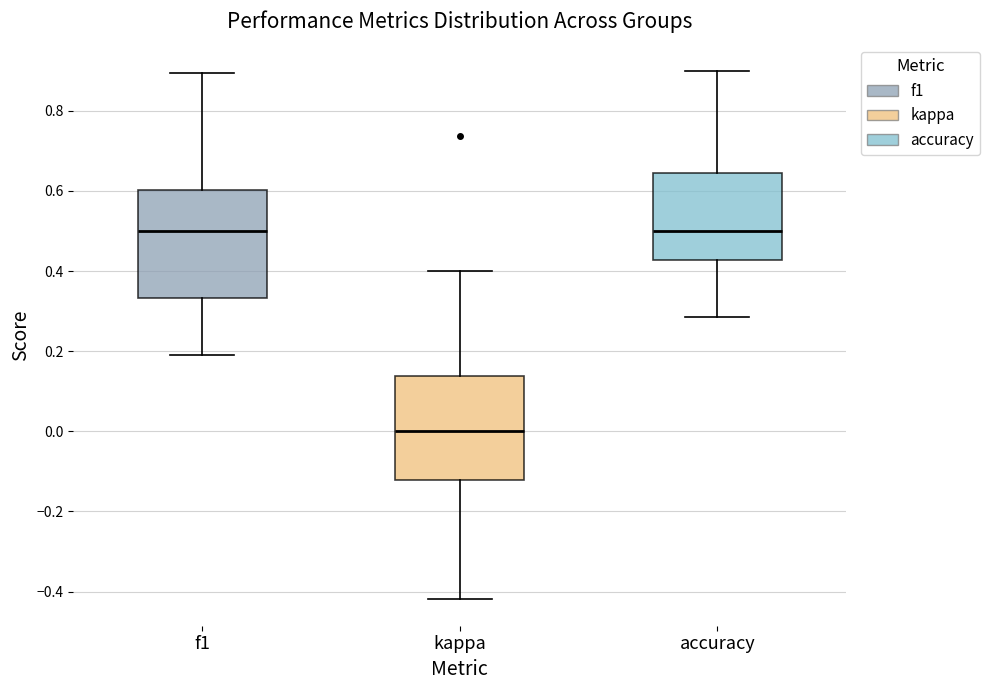

Reading left to right, transcribe this box plot: for each box, give where its median line is, the range the box spans, and where its two whiskers end, as read against the y-axis. The values are not printed on the chart, so give them approximately, as read against the axis.

f1: median 0.50, box 0.34 to 0.60, whiskers 0.20 to 0.90
kappa: median 0.00, box -0.12 to 0.14, whiskers -0.42 to 0.40
accuracy: median 0.50, box 0.42 to 0.64, whiskers 0.28 to 0.90